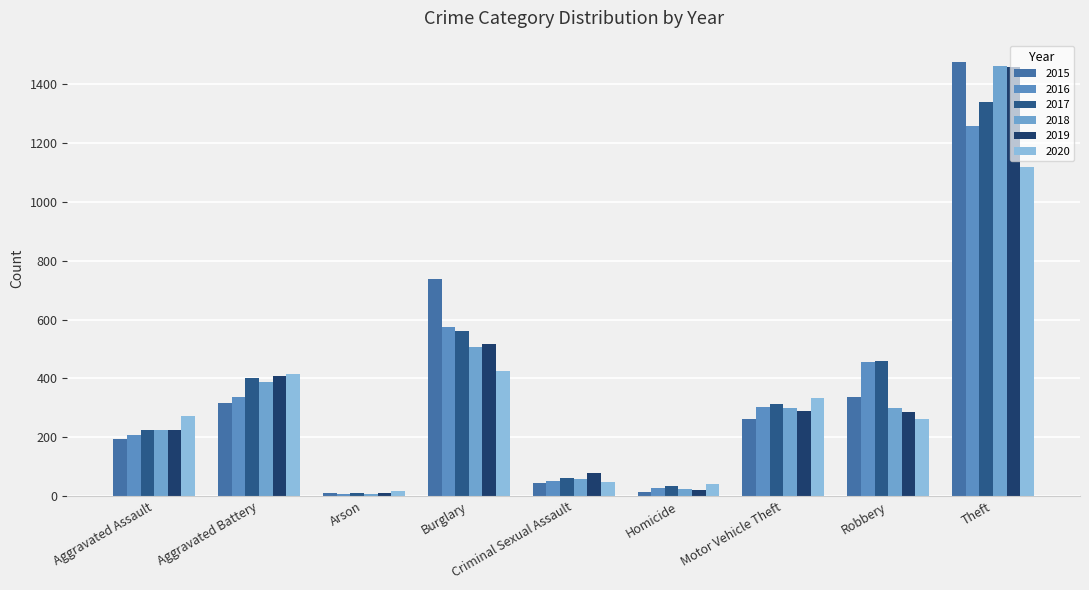

At how many categories does at least one series exceed 248?

6